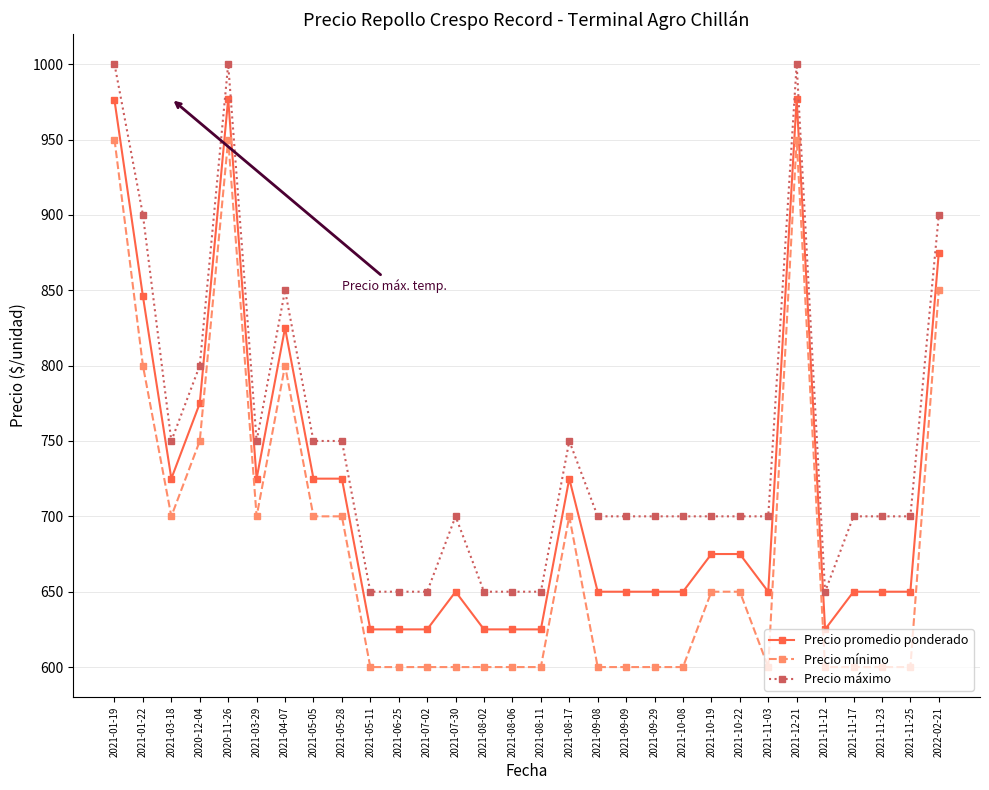

How many lines are shown in the chart?

3